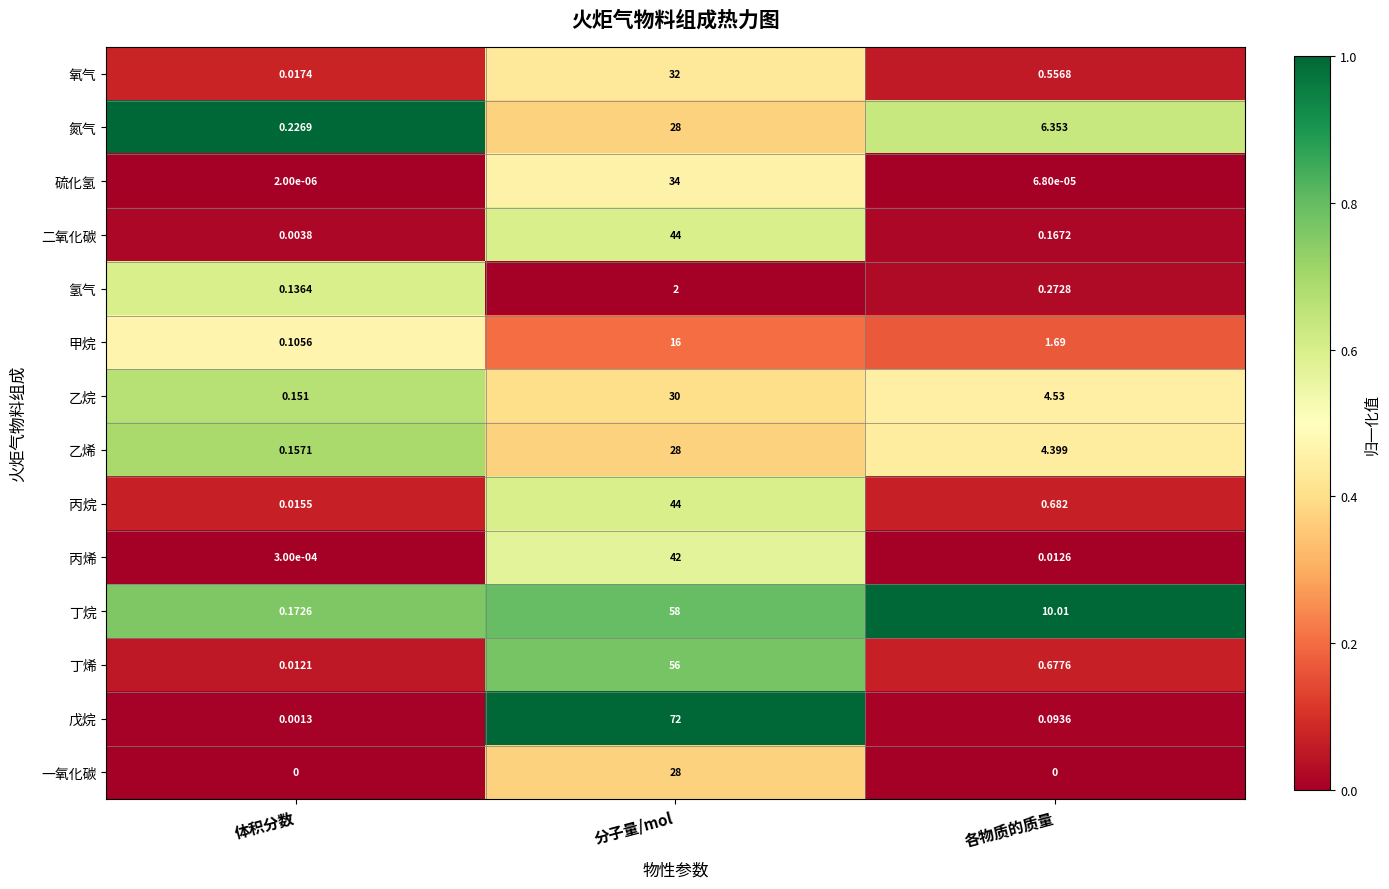

Rank the categories by 戊烷 value from lowest to highest.

体积分数, 各物质的质量, 分子量/mol